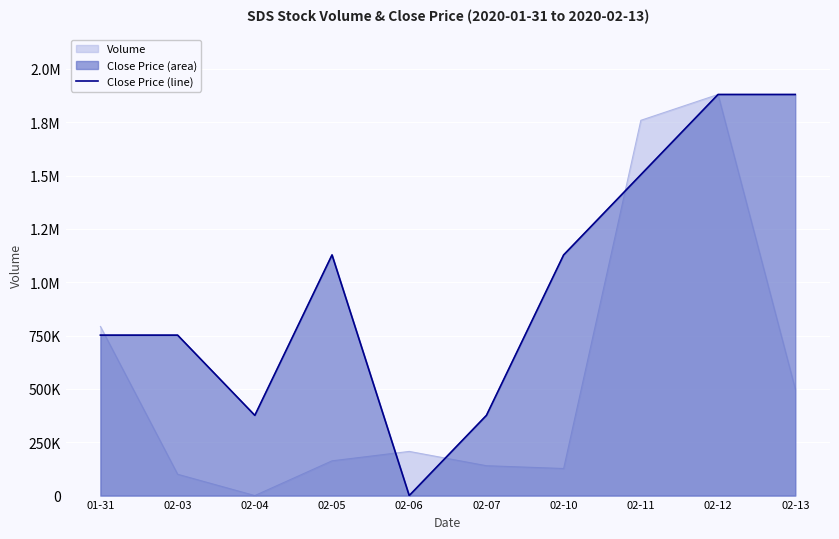

What is the label of the 4th point from the left?

02-05